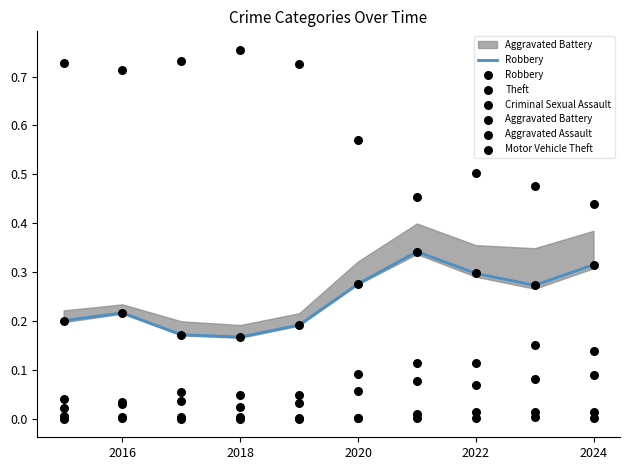

Which series reaches the maximum Y coordinate?

Theft